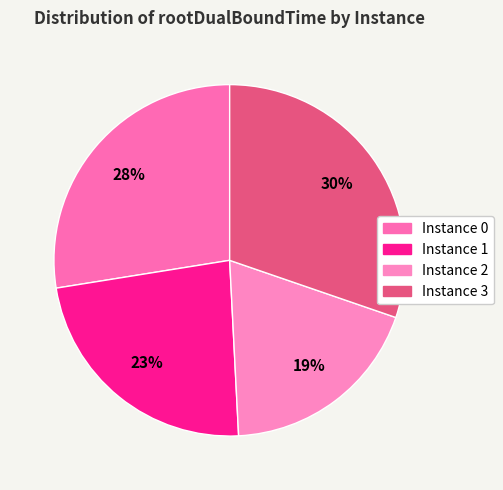

Which slice is the smallest?

2